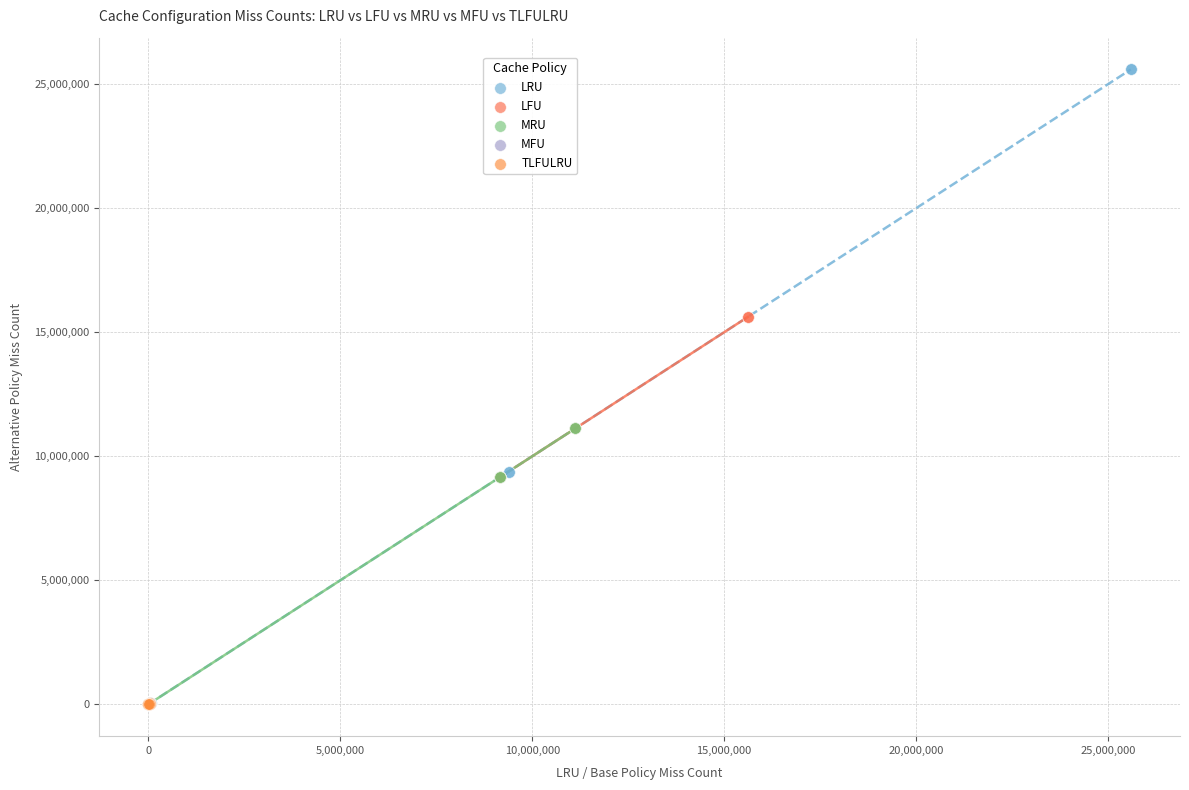

Which series has the widest spread of Y values?

LRU